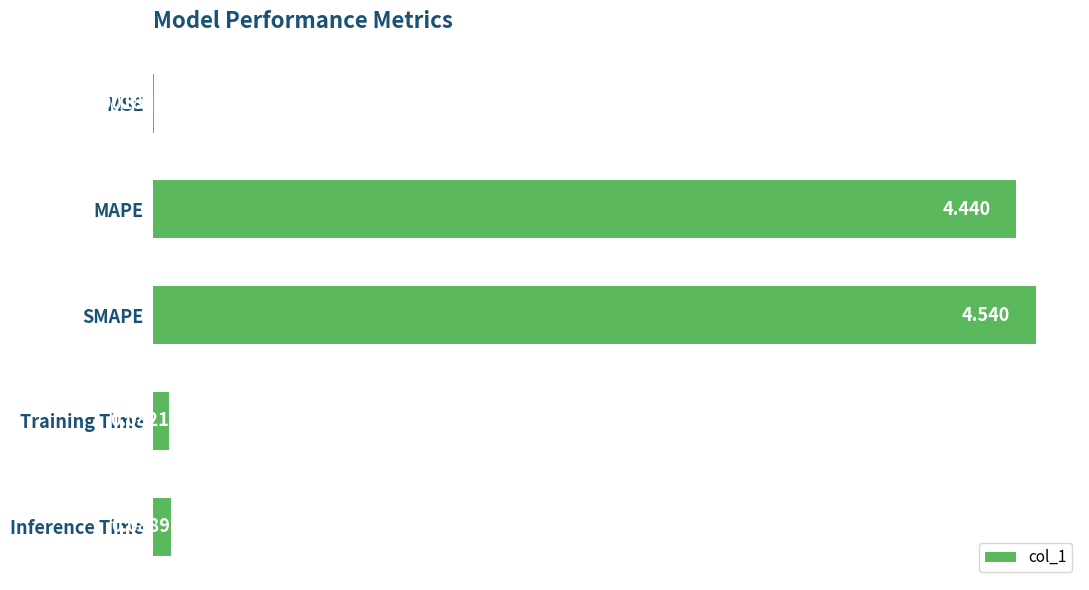

Which has a higher value, MAPE or SMAPE?

SMAPE